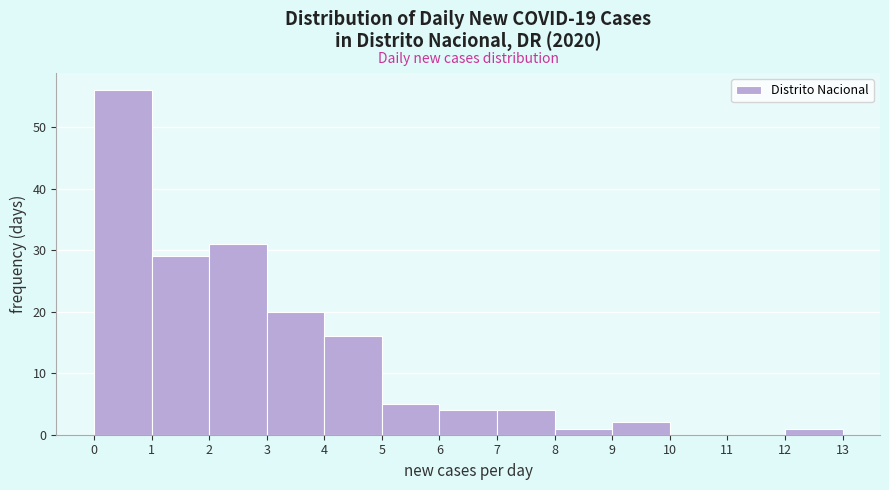

Reading left to right, transcribe this chart: for each bar, give the range it covers on the x-axis and its height. The values are not printed on the chart, so give them approximately, as read against the axis.

0 to 1: 56
1 to 2: 29
2 to 3: 31
3 to 4: 20
4 to 5: 16
5 to 6: 5
6 to 7: 4
7 to 8: 4
8 to 9: 1
9 to 10: 2
10 to 11: 0
11 to 12: 0
12 to 13: 1